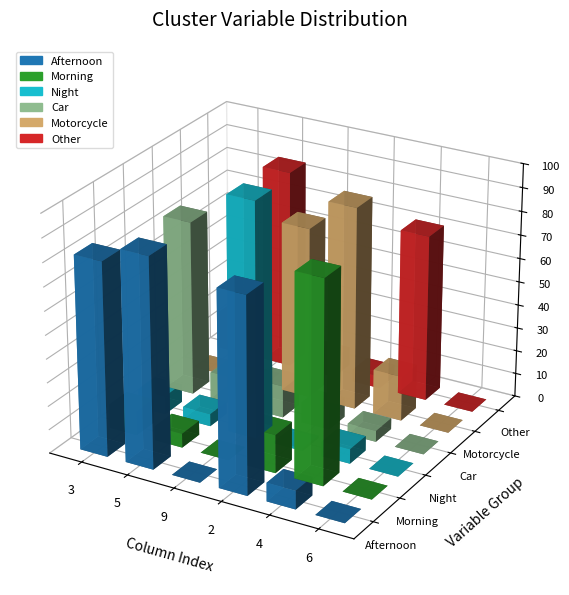

Which series has the widest spread of values?

Night